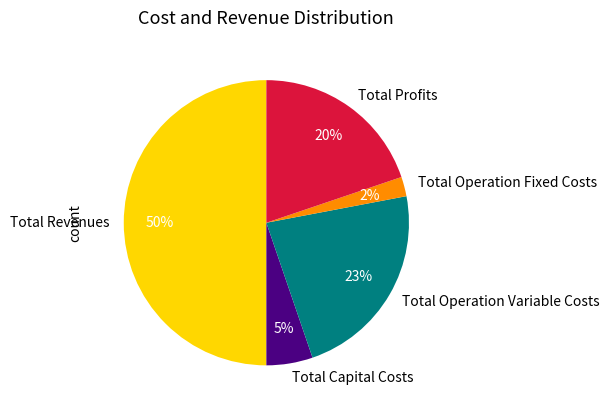

Does Total Capital Costs account for over 50% of the chart?

No